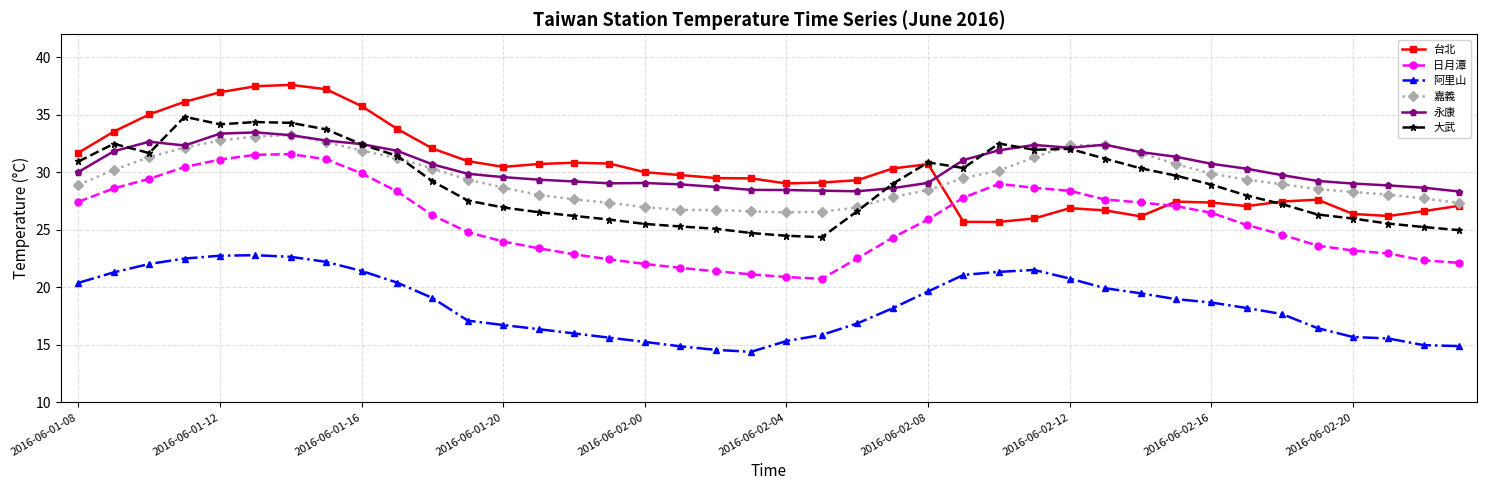

What is the maximum value for 大武?

34.8